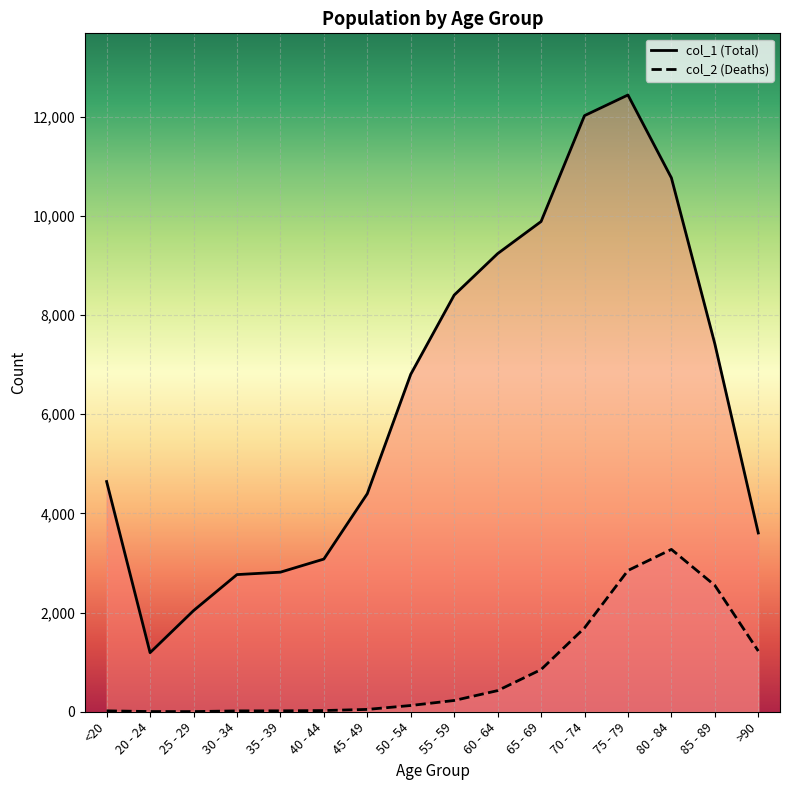

Where does the col_1 series first go above 6803?

55 - 59